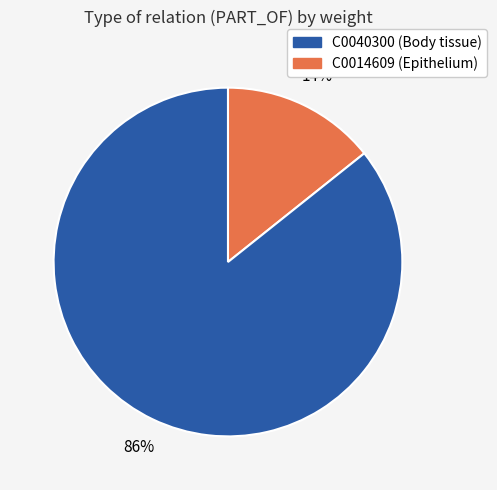

To the nearest percent, what is the average slice percentage?

50%